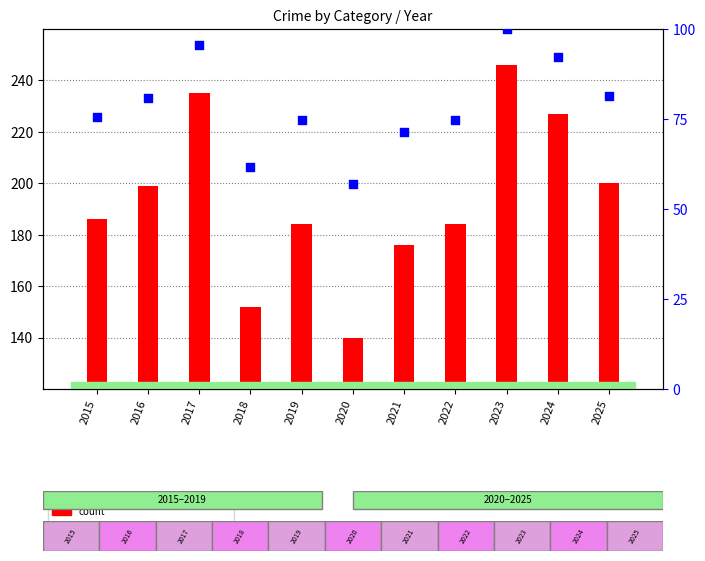

Which series contains the lowest Y value?

percentile rank within the sample